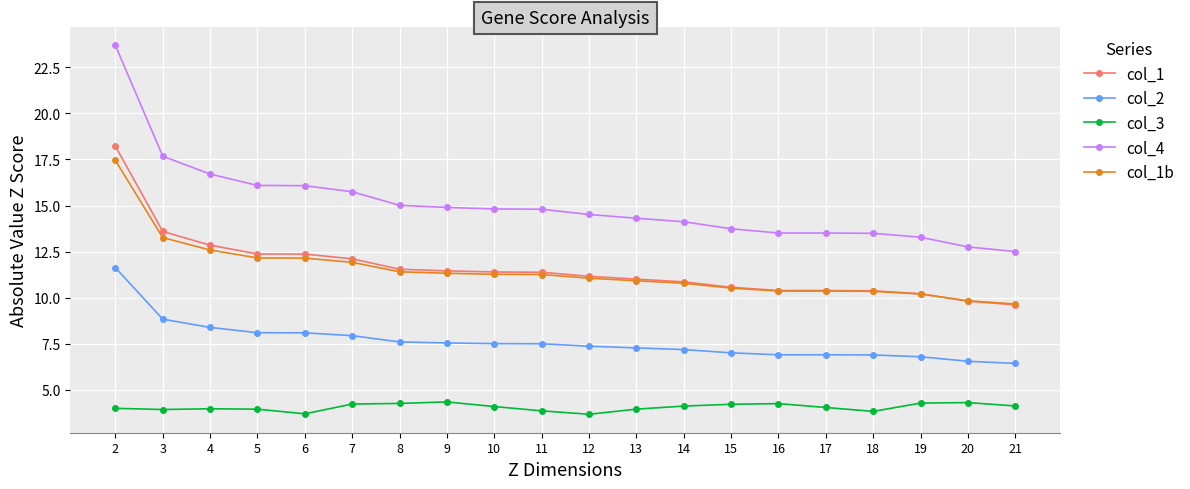

True or false: col_3 has more than 0 points higher than both neighbors.

True